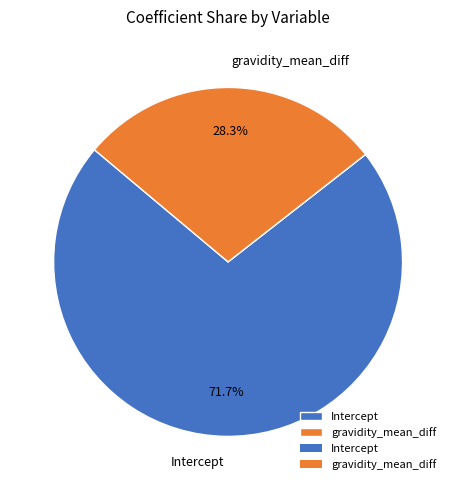

To the nearest percent, what is the difference between the gravidity_mean_diff and Intercept slice percentages?

43%